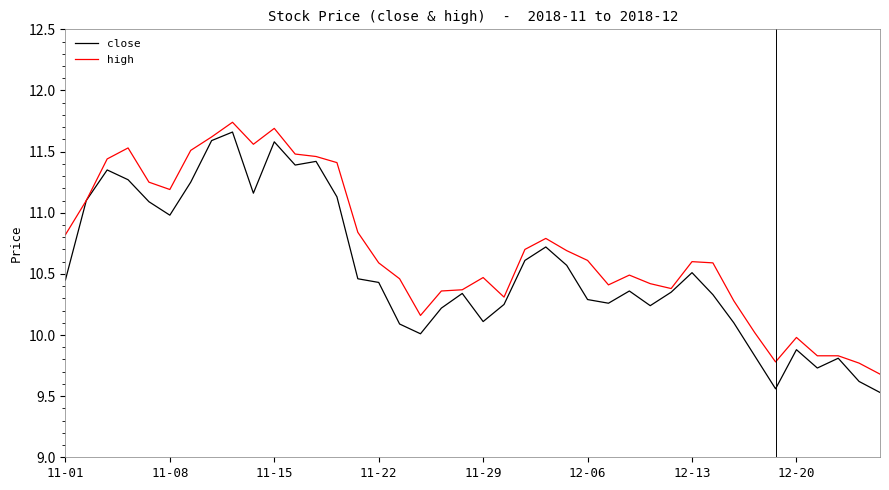

What is the minimum value for close?

9.5